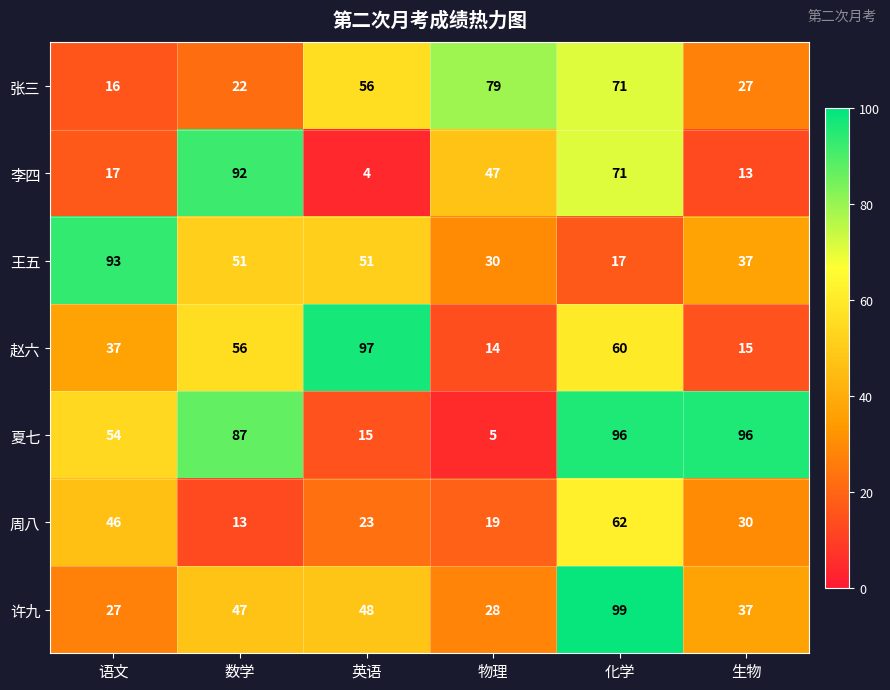

The 王五 series shows 29 at 化学. True or false?

False